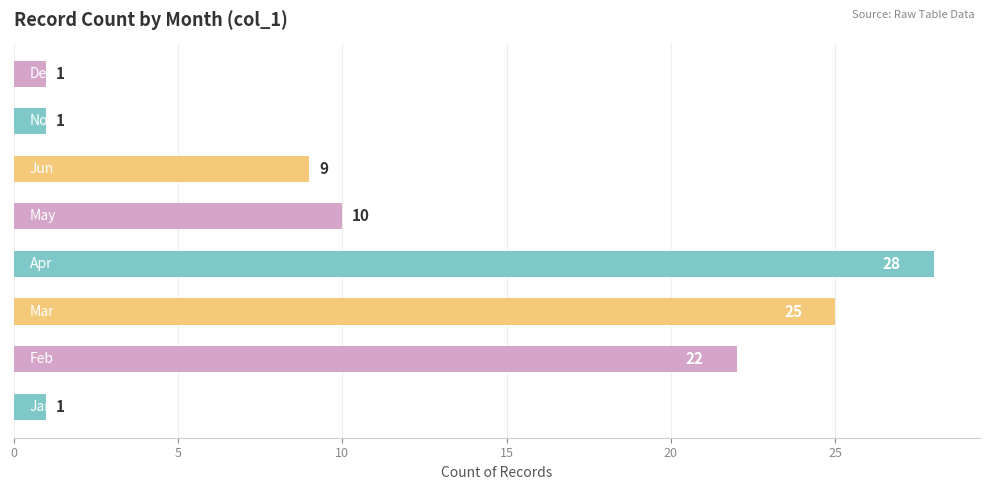

How many values are between 1 and 25?

7